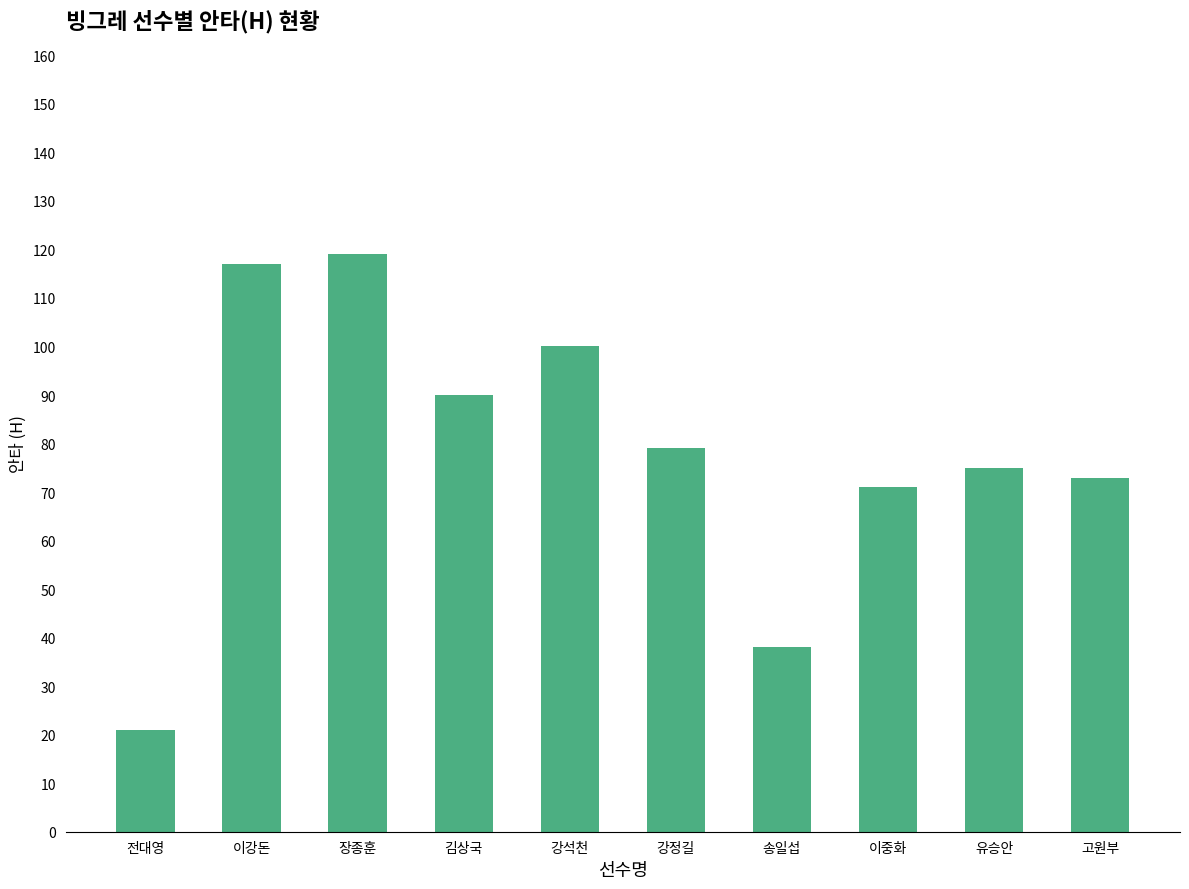

How many bars are there in total?

10